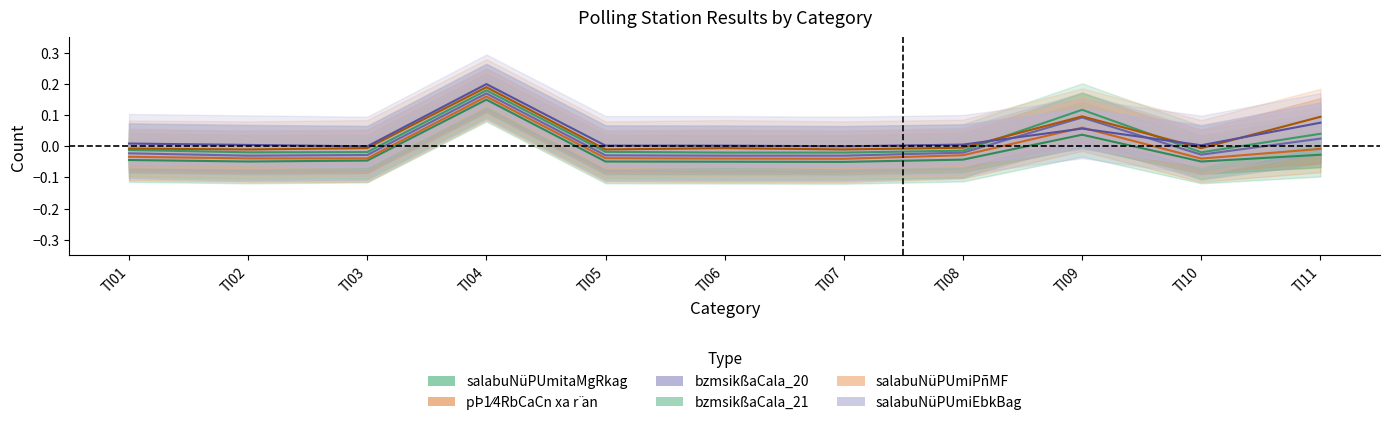

How many data points in bzmsikßaCala_20 are less than 0?

8